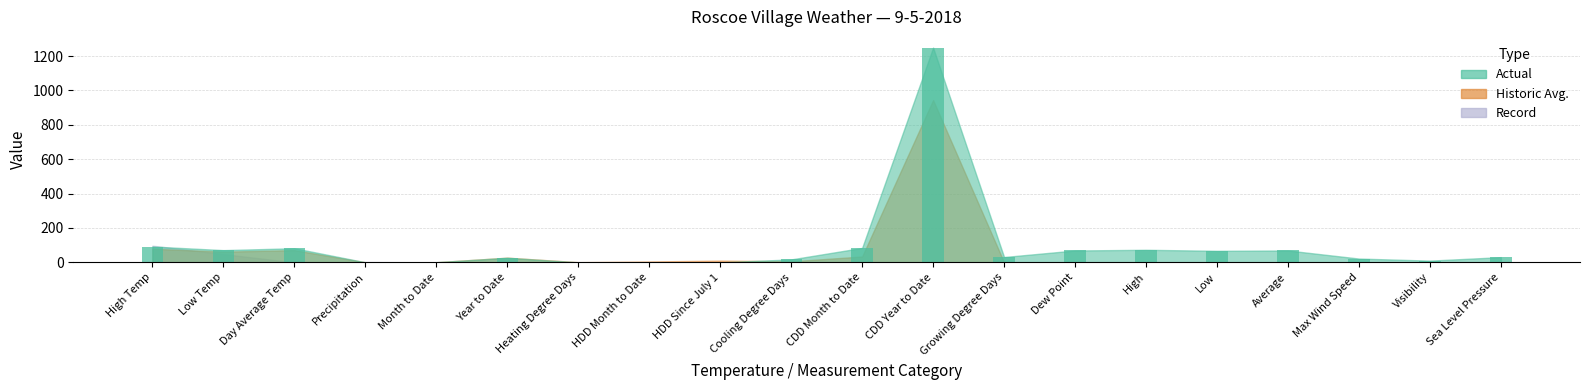

Is it true that the value at Heating Degree Days is -851.1?

False